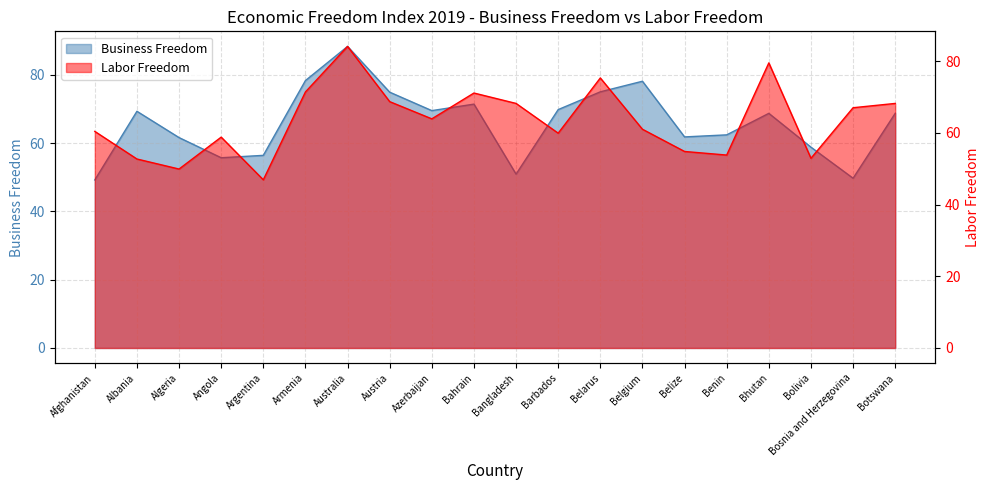

What is the label of the 15th point from the right?

Armenia